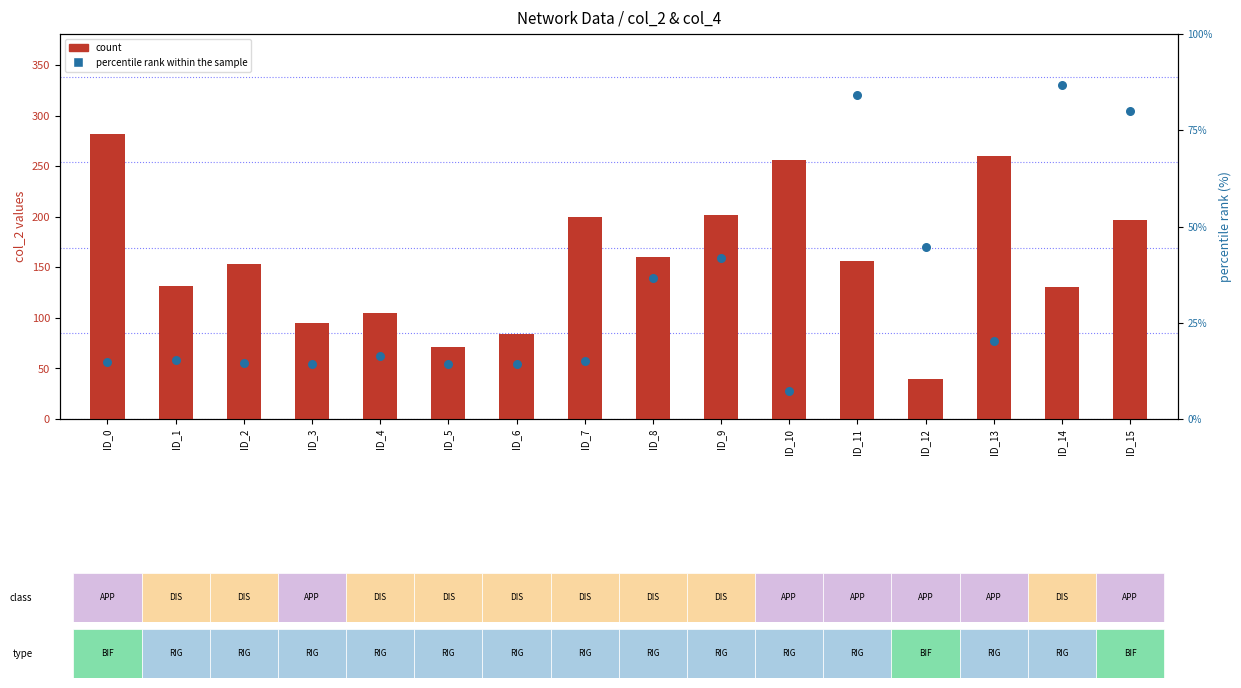

At which category is the sum across all series the highest?

ID_0